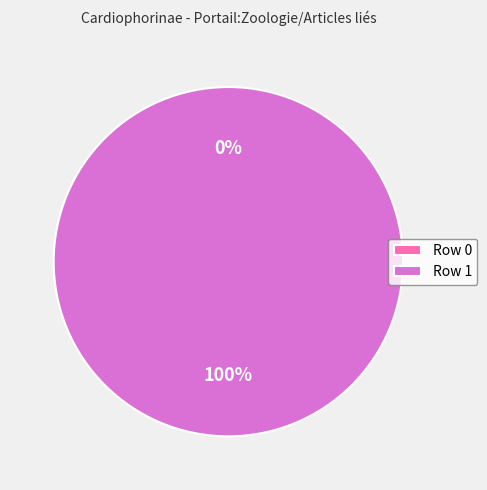

To the nearest percent, what is the average slice percentage?

50%